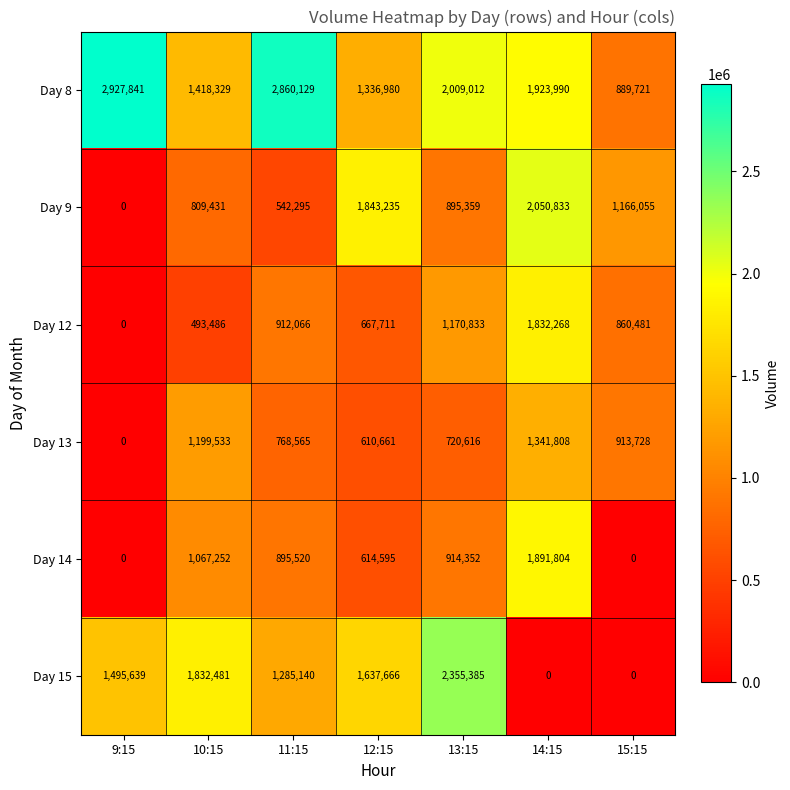

What is the difference between the Day 13 values at 13:15 and 12:15?

109955